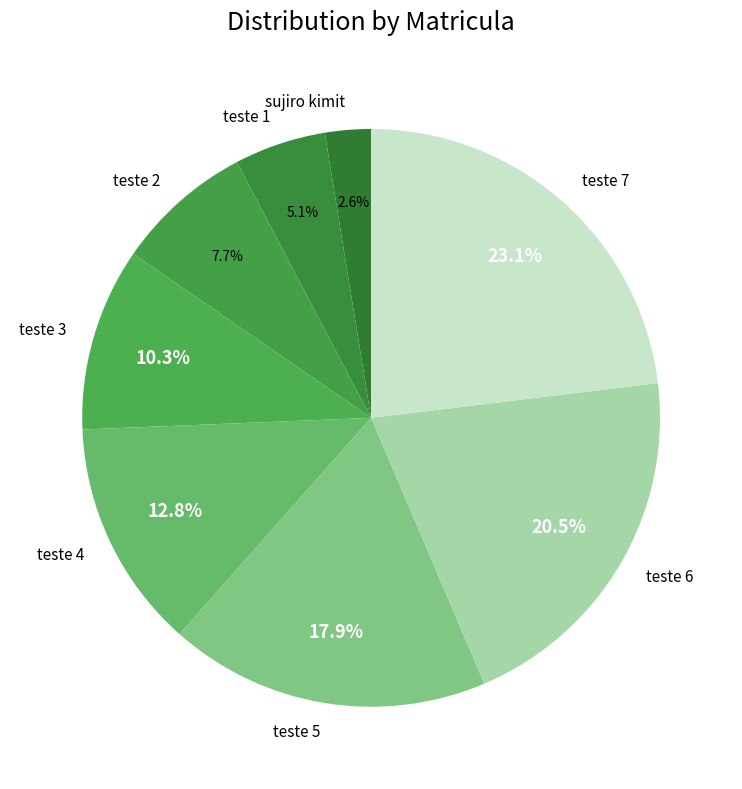

The teste 1 slice represents 16% of the pie. True or false?

False